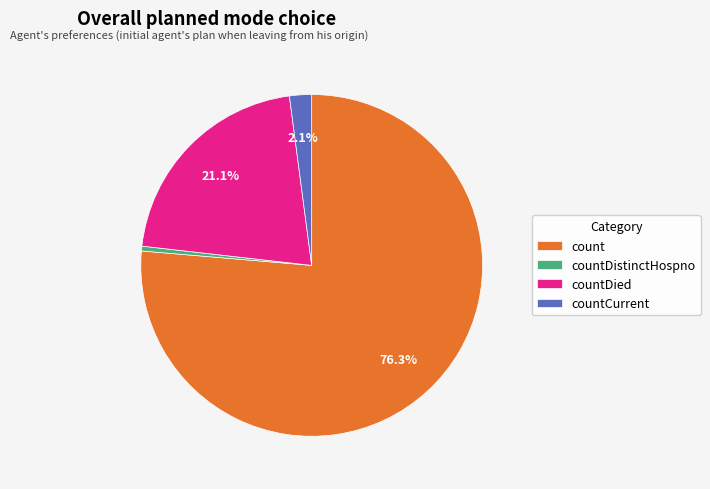

Which category has the biggest portion of the pie?

count